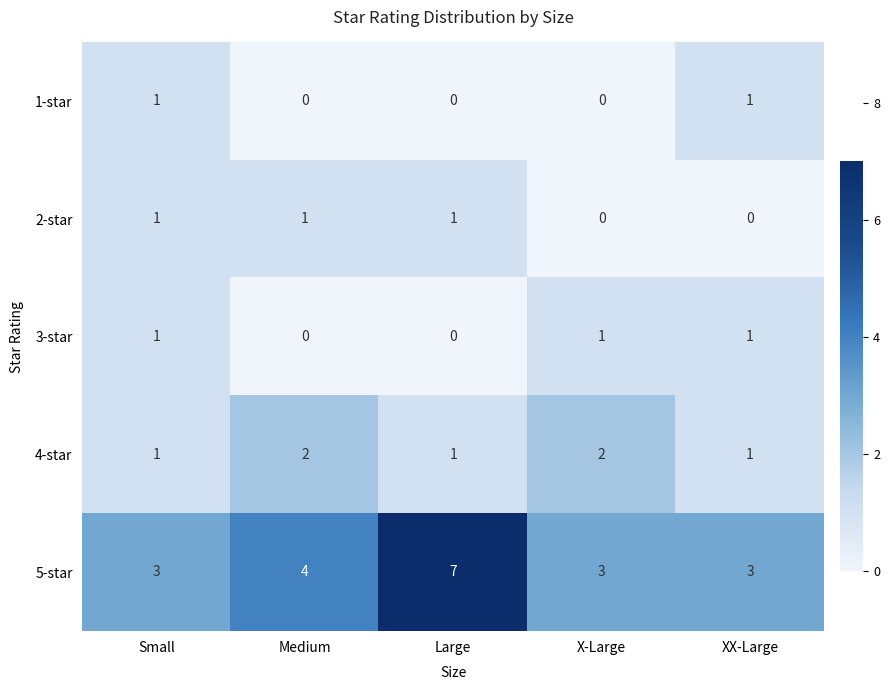

What is the sum of all 3-star values?

3